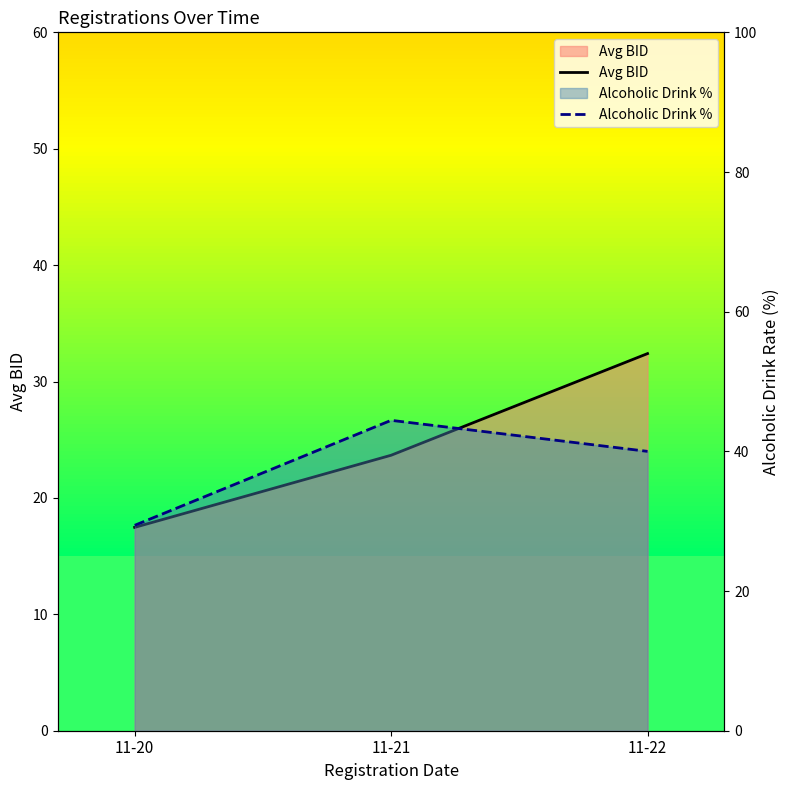

List the series in order of their overall mean, lowest first.

Avg BID, Alcoholic Drink %